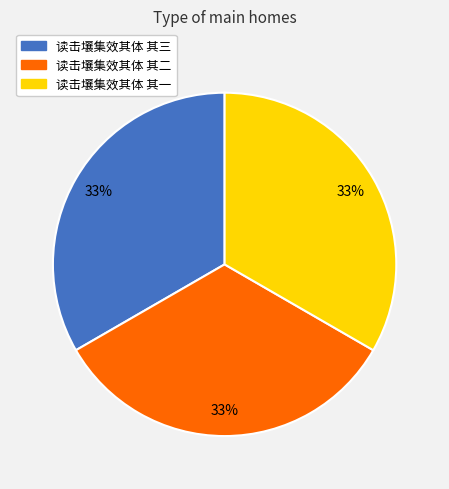

Does 读击壤集效其体 其三 represent more than half of the total?

No